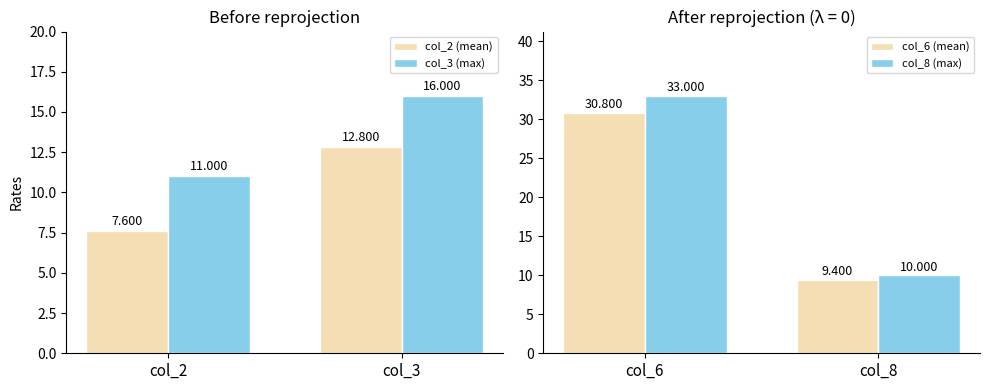

Which category has the highest value in the col_8 (max) series?

col_6